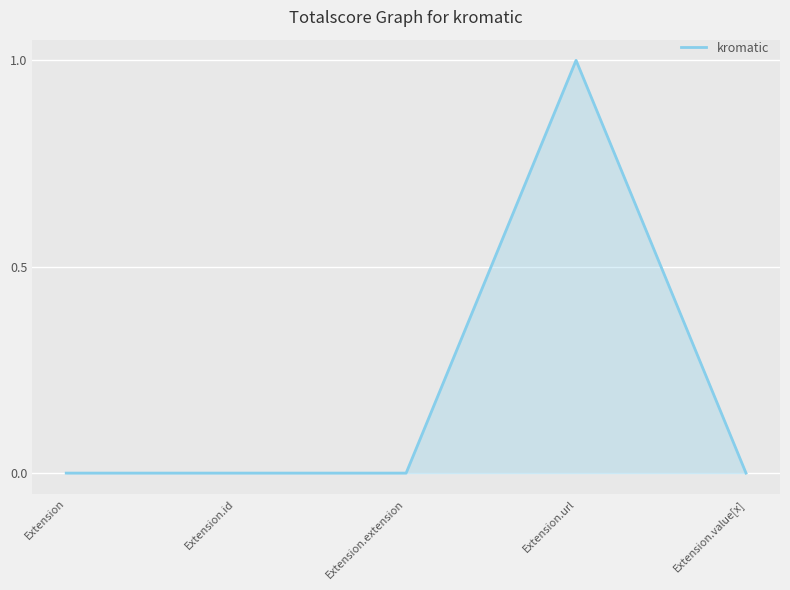

True or false: the data shows 0 at Extension.id.

True